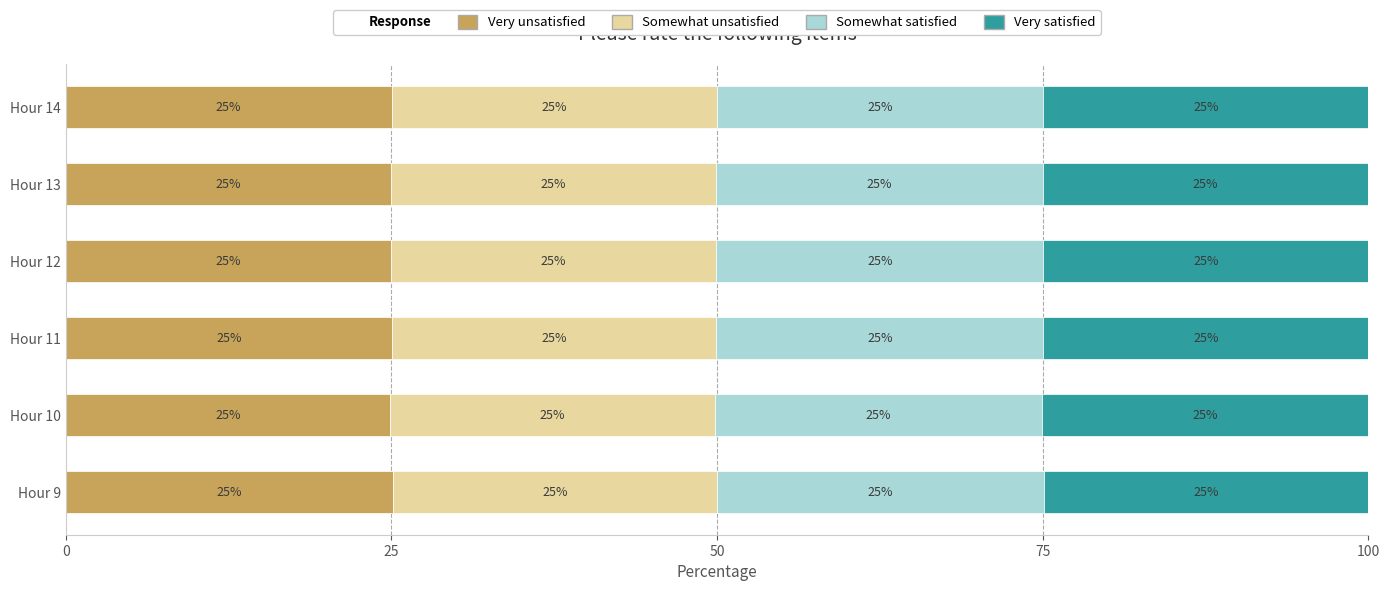

What is the total value across all series at Hour 12?

100.0